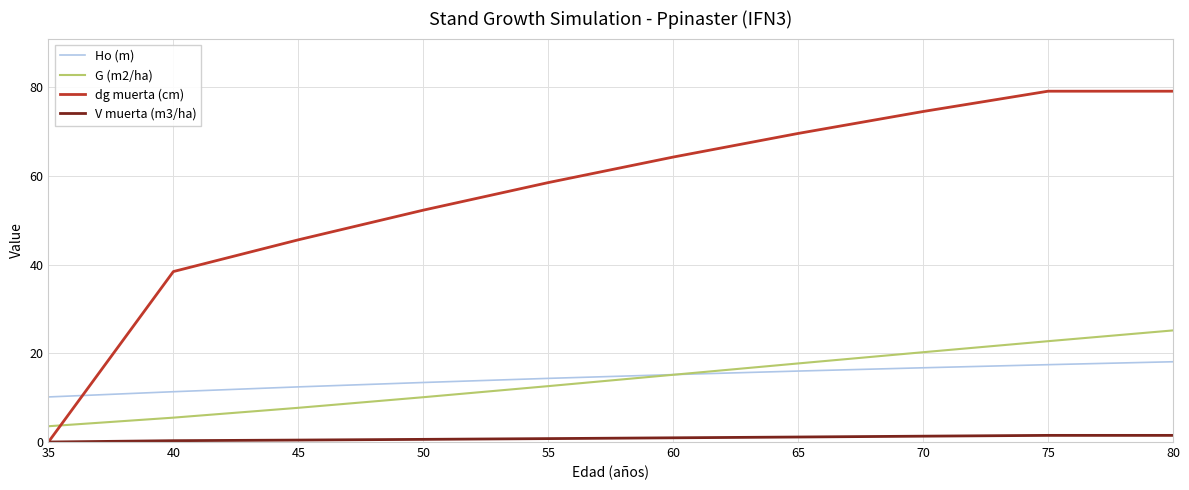

Read the V muerta (m3/ha) value at 70.

1.3